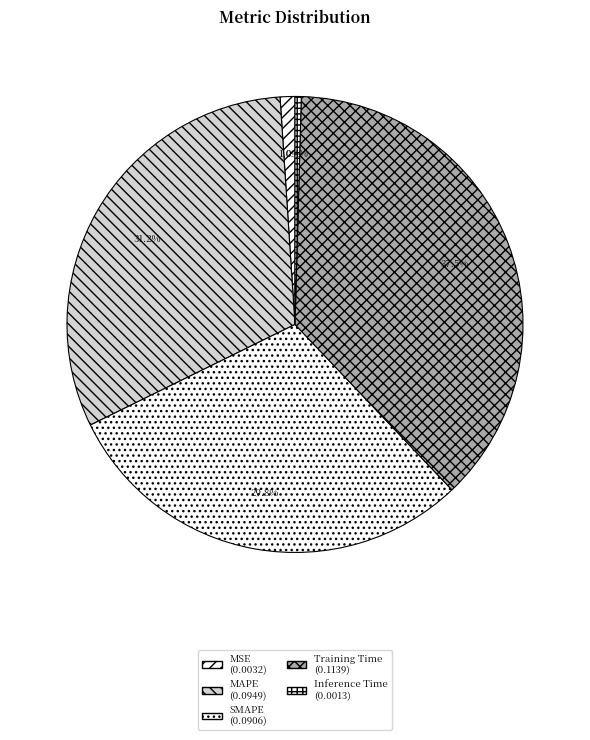

Rank the categories by value from lowest to highest.

Inference Time, MSE, SMAPE, MAPE, Training Time